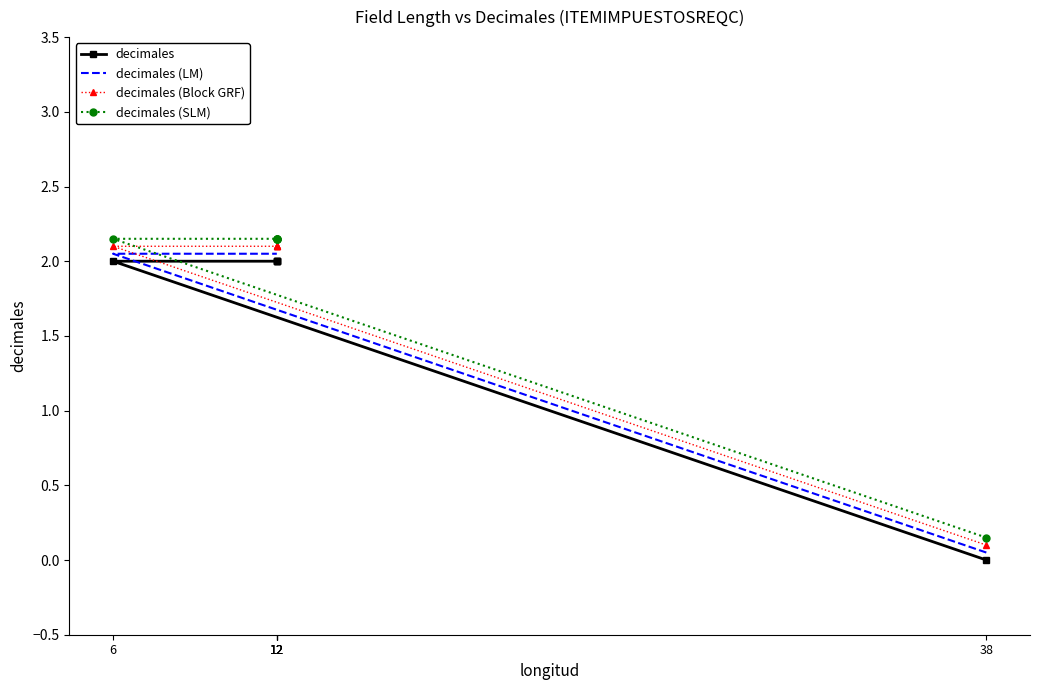

How many values in the decimales (Block GRF) series are below 2?

1